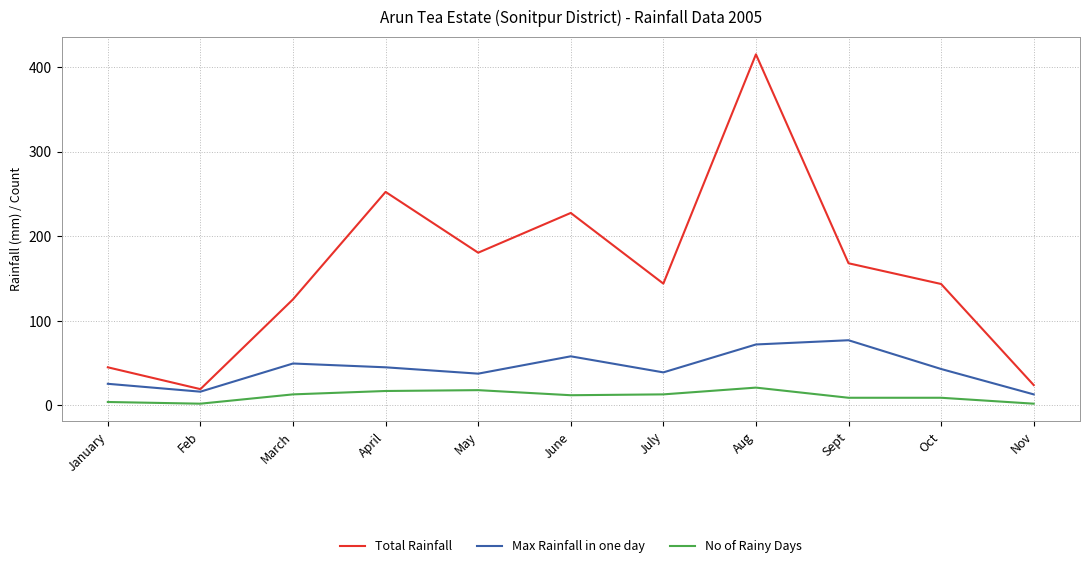

Where does the Total Rainfall series first go above 143?

April